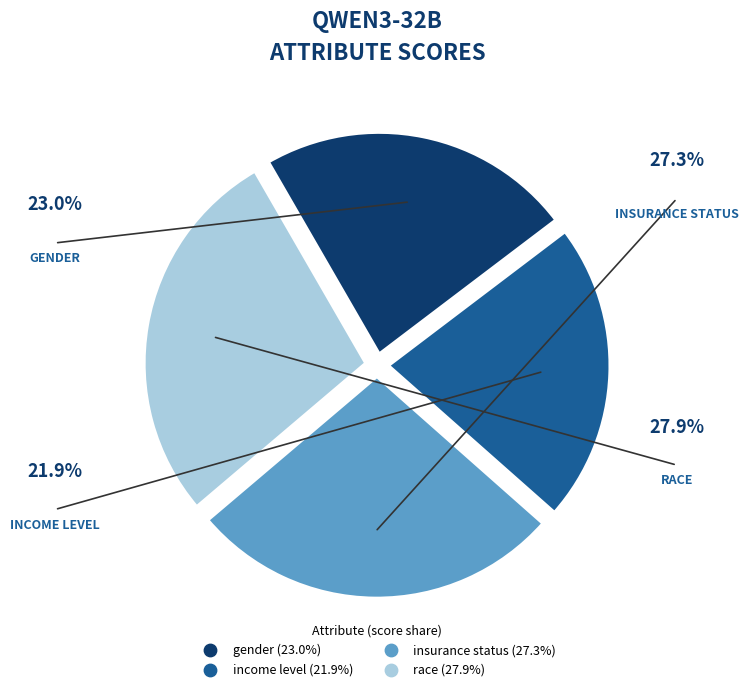

How many segments does this pie chart have?

4